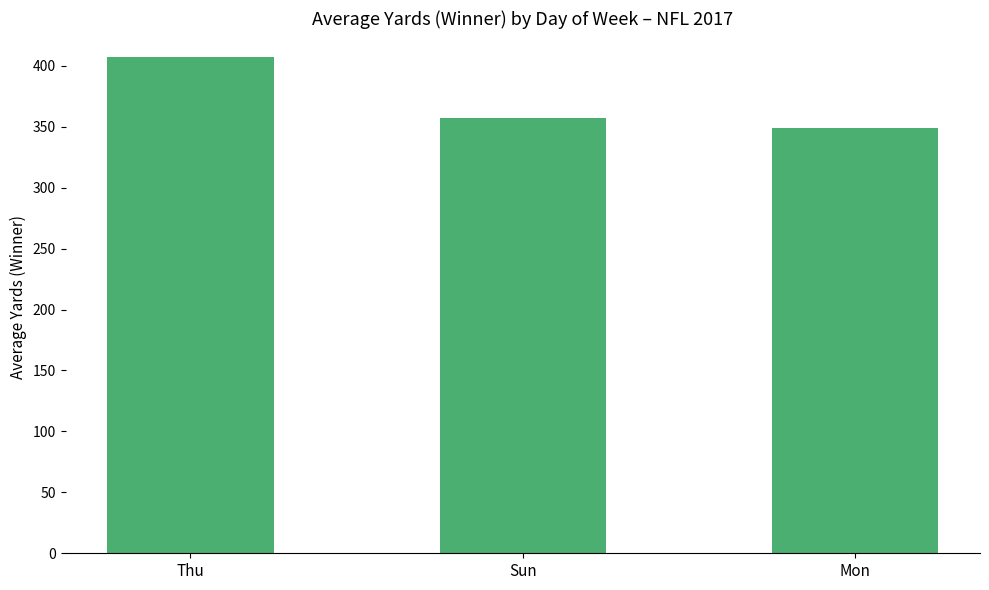

What is the value of the 1st bar from the left?

407.0